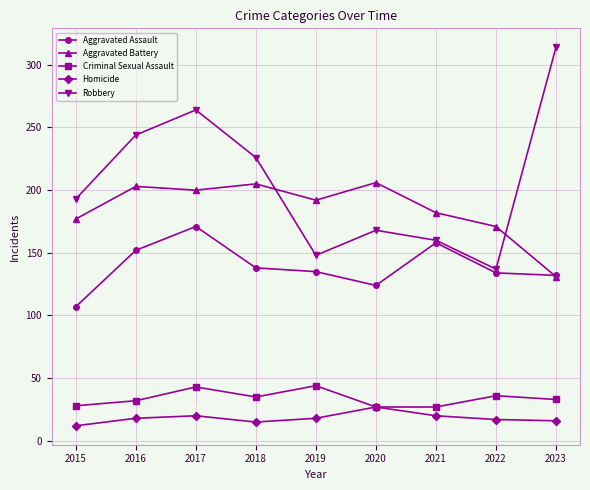

What is the difference between the maximum and minimum values in the Robbery series?

177